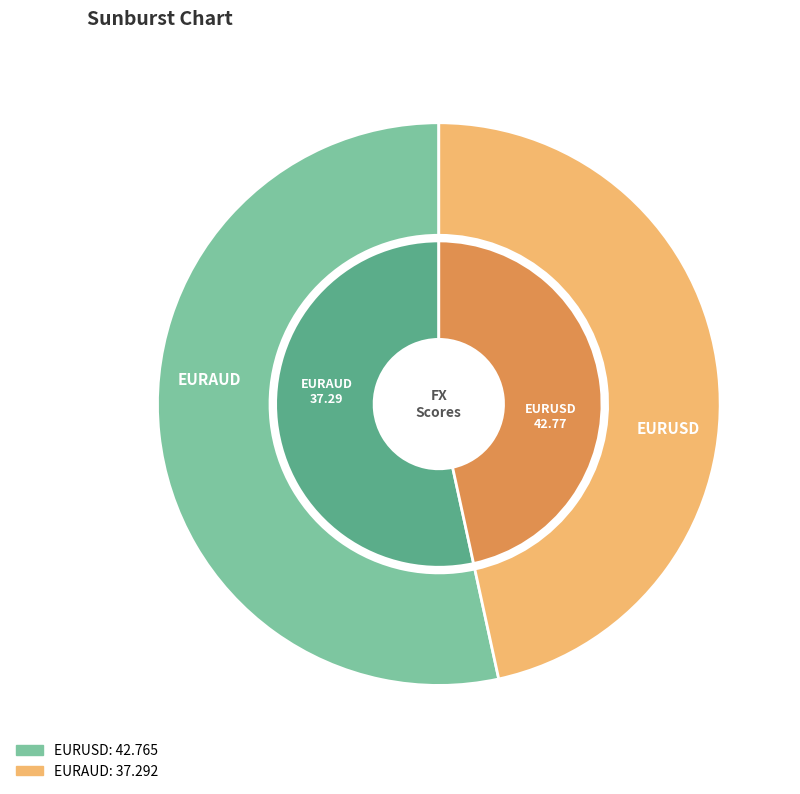

Which slice is the largest?

EURUSD